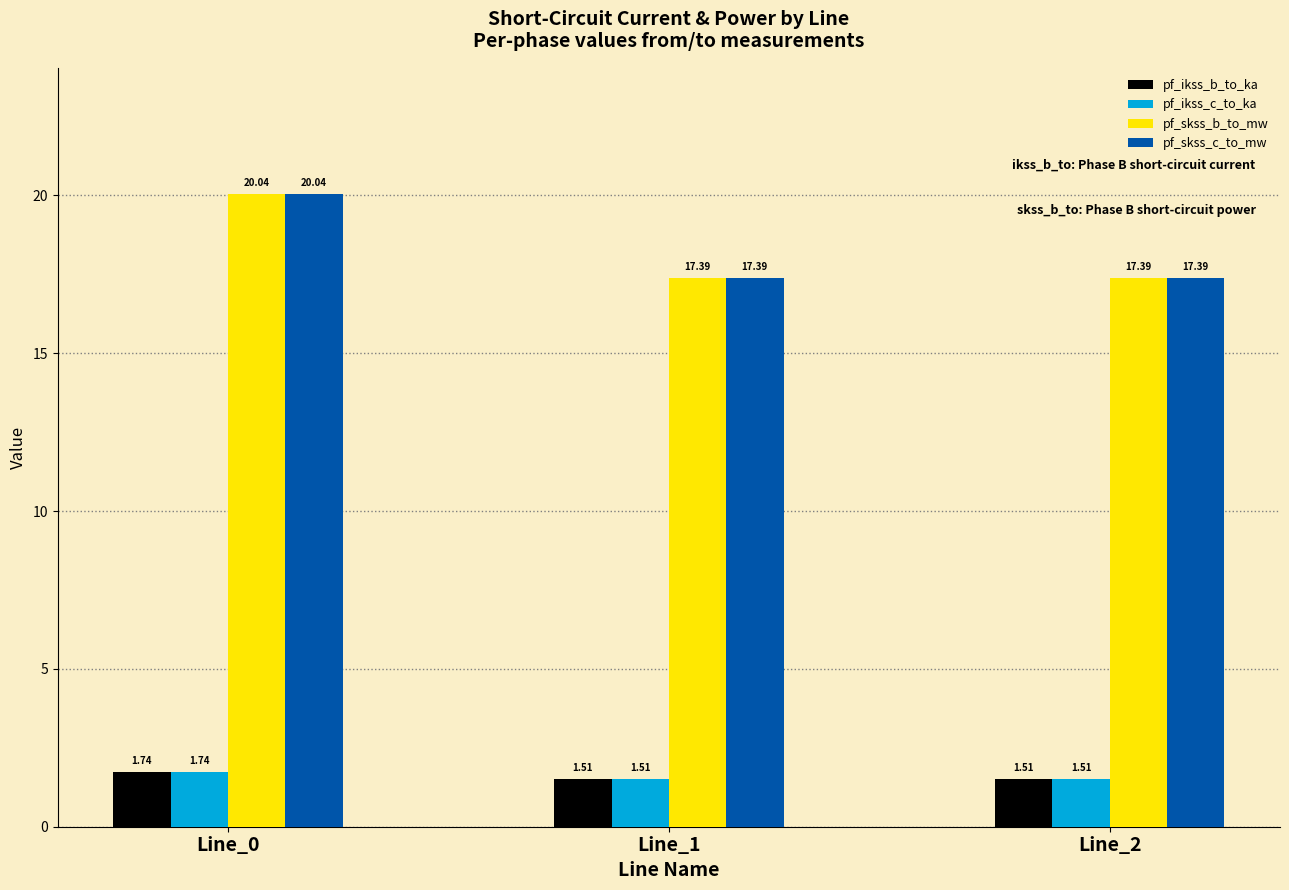

Which category has the highest value across all series?

Line_0